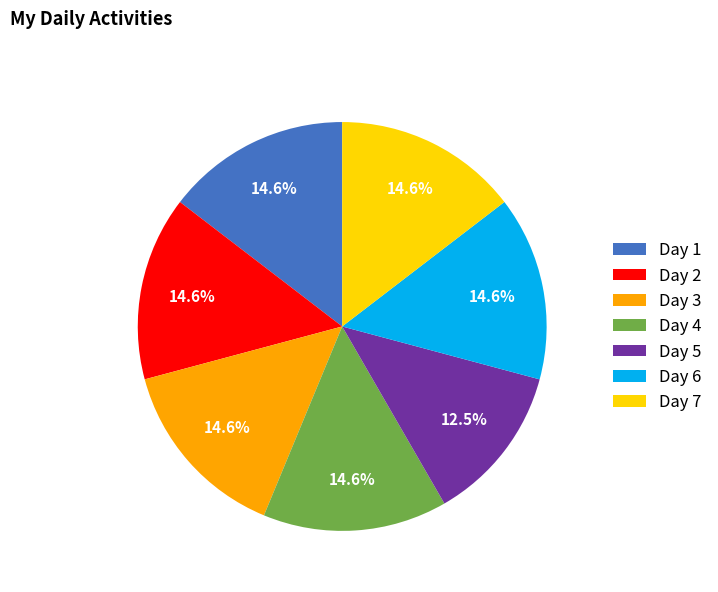

Which slice is the smallest?

Day 5